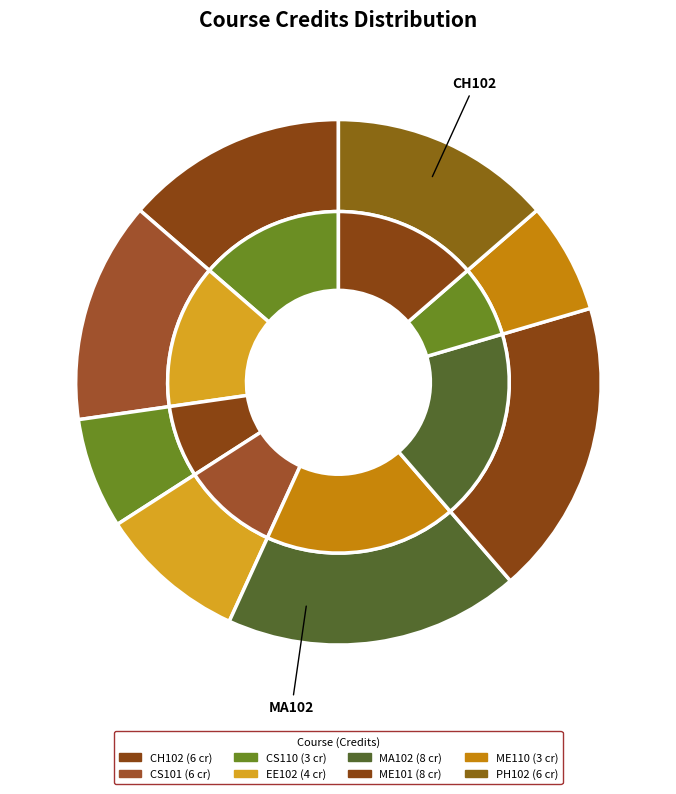

Is there a majority slice in this chart?

No